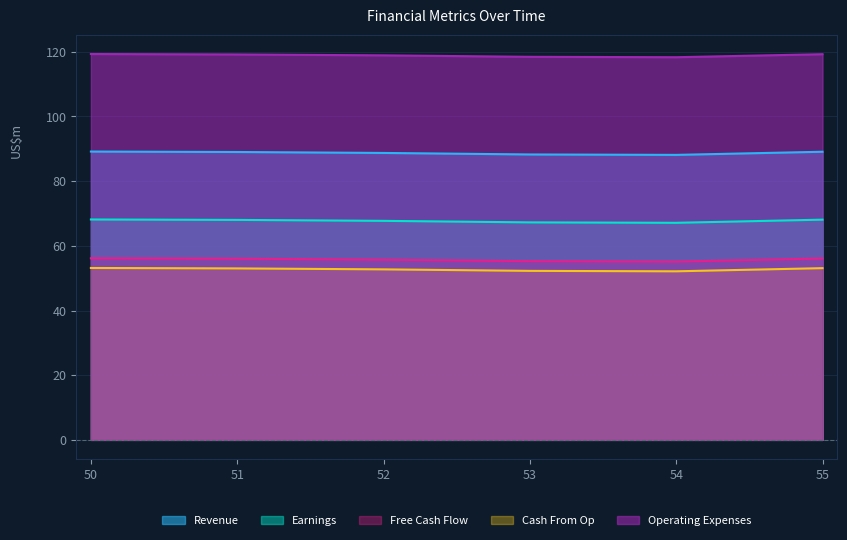

Where is the first local minimum for Operating Expenses?

54